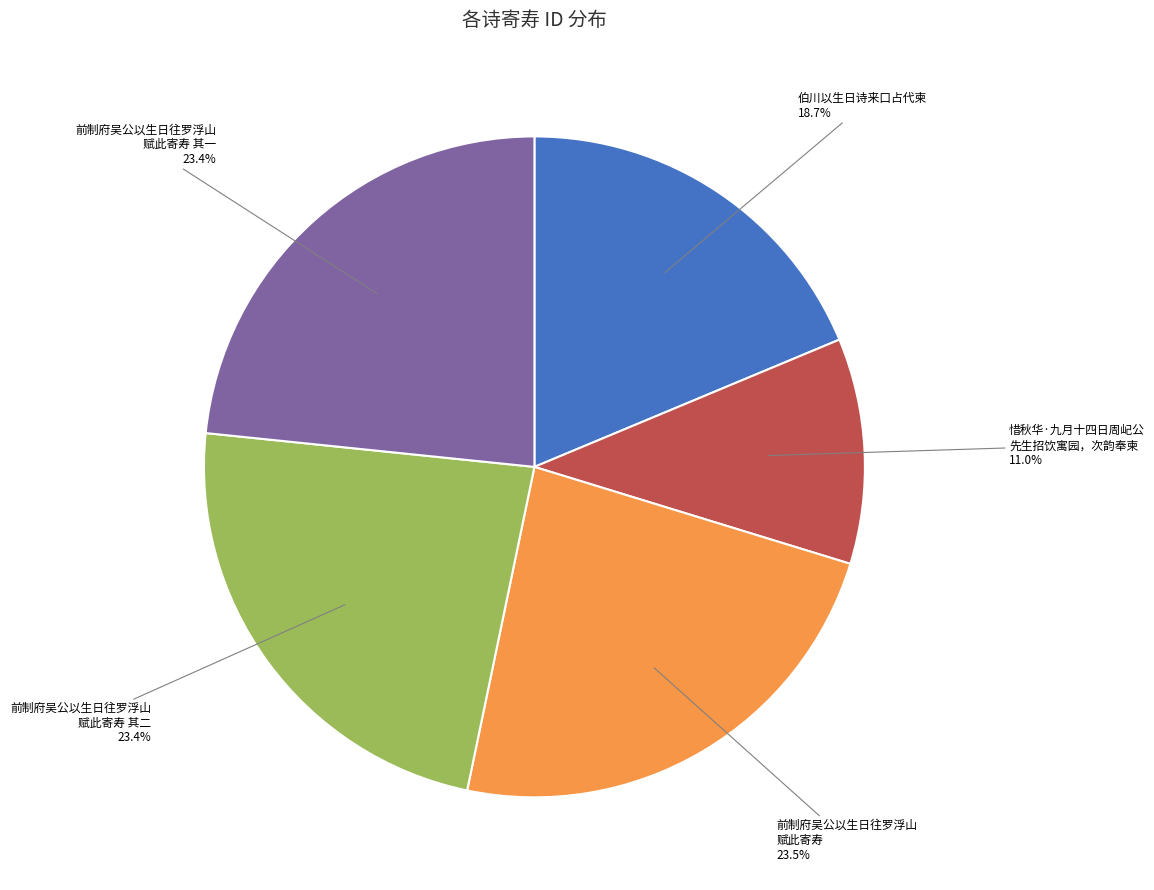

Is there a majority slice in this chart?

No